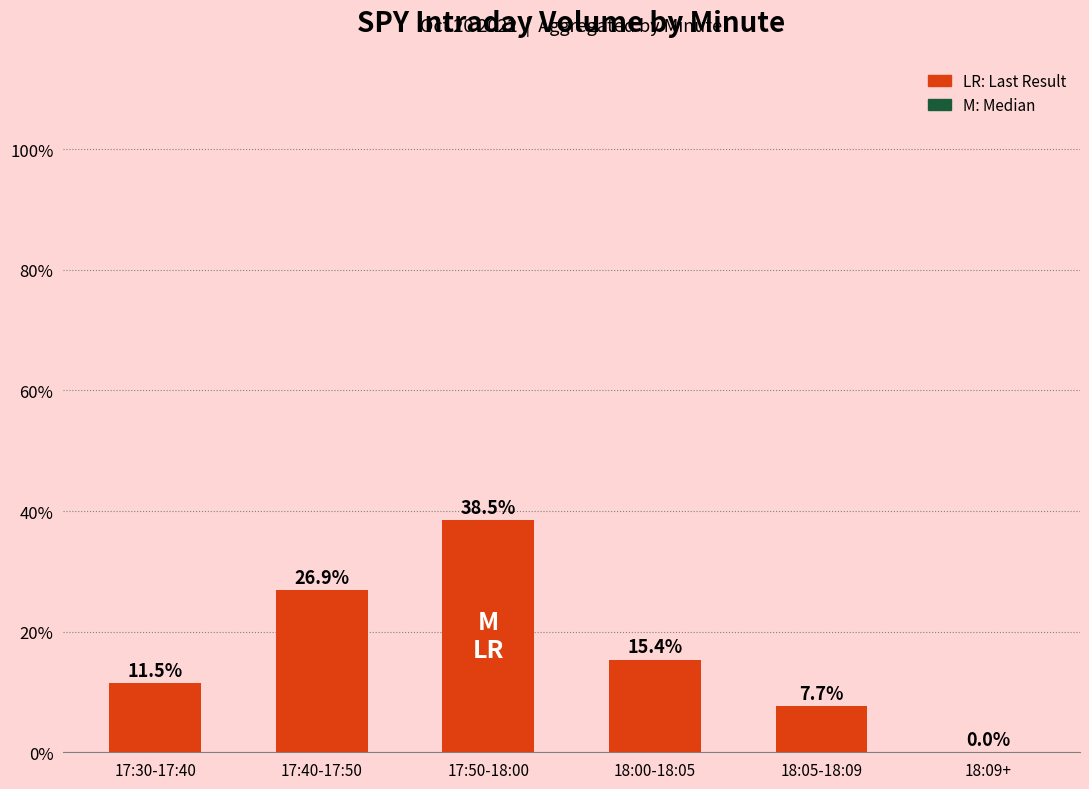

What is the change in value from 17:50-18:00 to 18:05-18:09?

-30.8